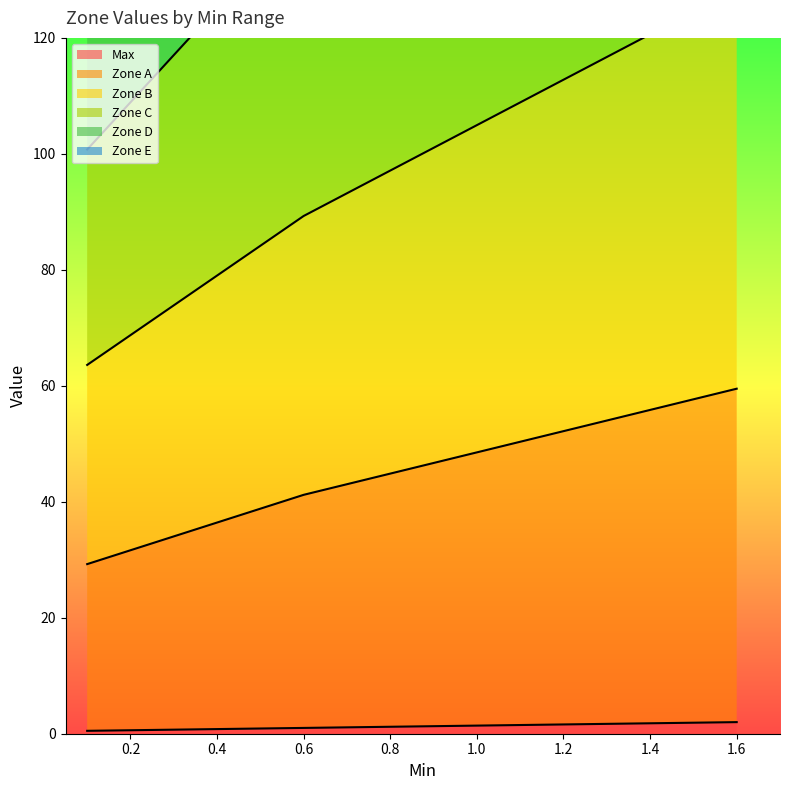

What is the label of the 3rd point from the right?

0.6